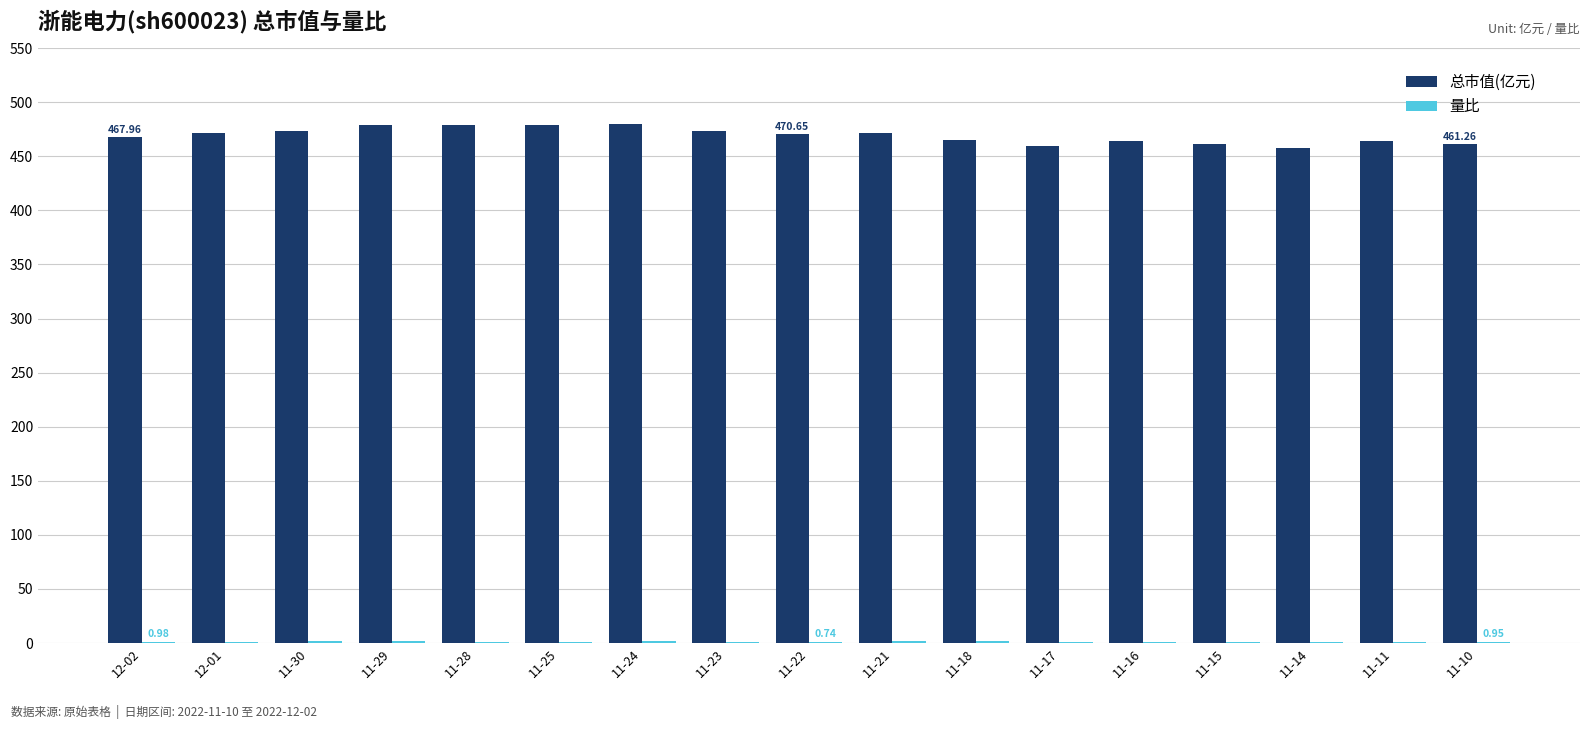

What is the sum of all 总市值(亿元) values?

7978.2